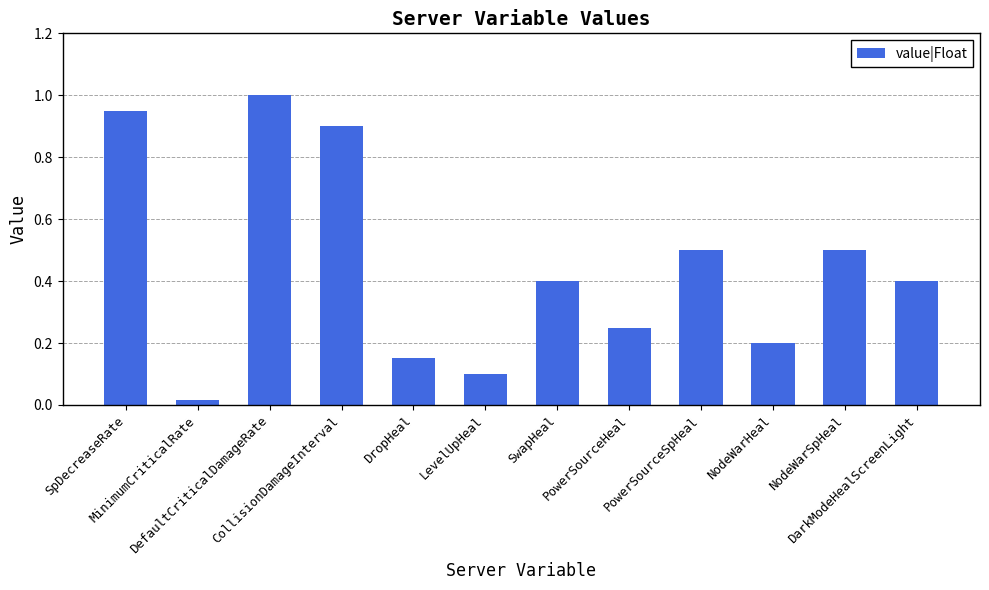

What is the difference between the values at LevelUpHeal and CollisionDamageInterval?

0.8